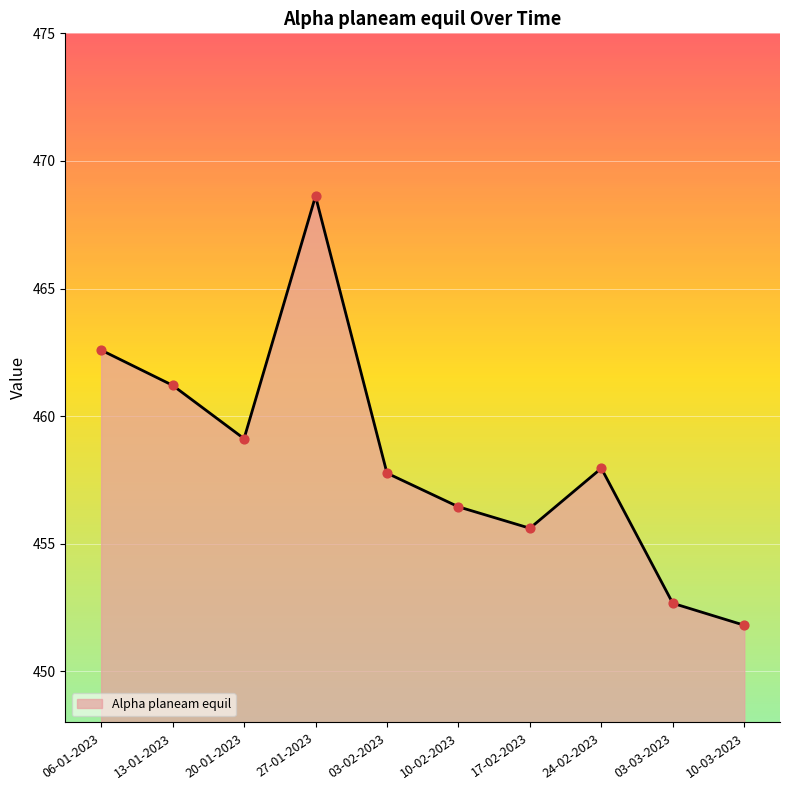

What is the change in value from 13-01-2023 to 03-02-2023?

-3.4